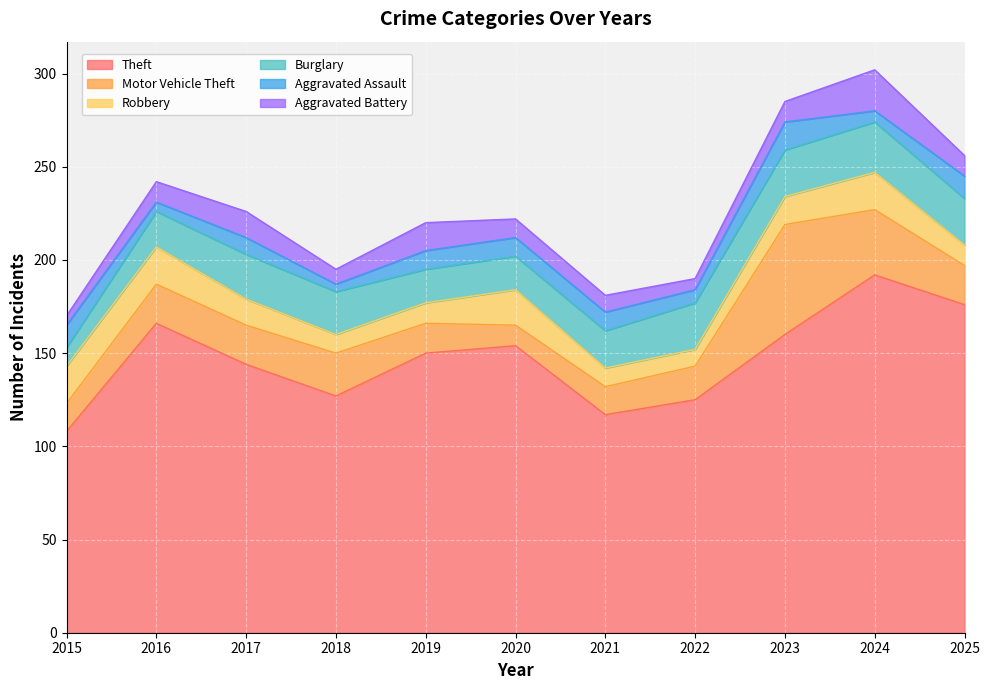

Reading right to left, what are all the values shown in this chart?

Theft: 2025=176	2024=192	2023=160	2022=125	2021=117	2020=154	2019=150	2018=127	2017=144	2016=166	2015=108
Motor Vehicle Theft: 2025=21	2024=35	2023=59	2022=18	2021=15	2020=11	2019=16	2018=23	2017=21	2016=21	2015=15
Robbery: 2025=11	2024=20	2023=15	2022=9	2021=10	2020=19	2019=11	2018=10	2017=14	2016=20	2015=20
Burglary: 2025=25	2024=27	2023=25	2022=25	2021=20	2020=18	2019=18	2018=23	2017=24	2016=19	2015=10
Aggravated Assault: 2025=12	2024=6	2023=15	2022=7	2021=10	2020=10	2019=10	2018=4	2017=9	2016=5	2015=12
Aggravated Battery: 2025=11	2024=22	2023=11	2022=6	2021=9	2020=10	2019=15	2018=8	2017=14	2016=11	2015=5